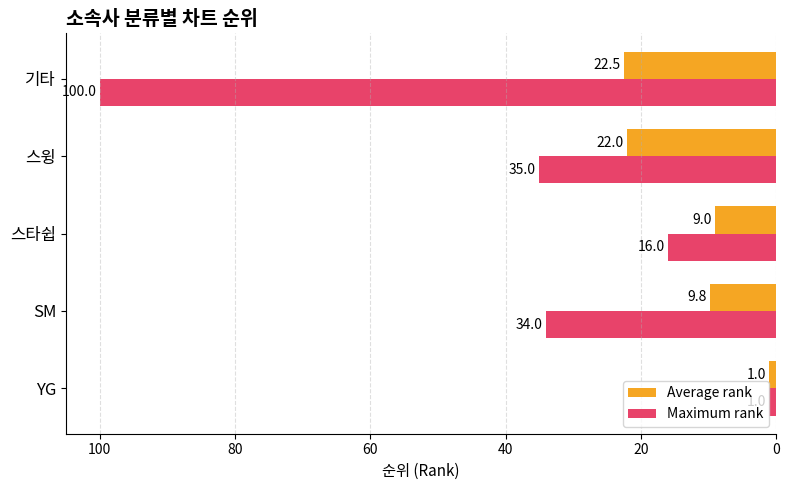

What is the minimum value shown in the chart?

1.0